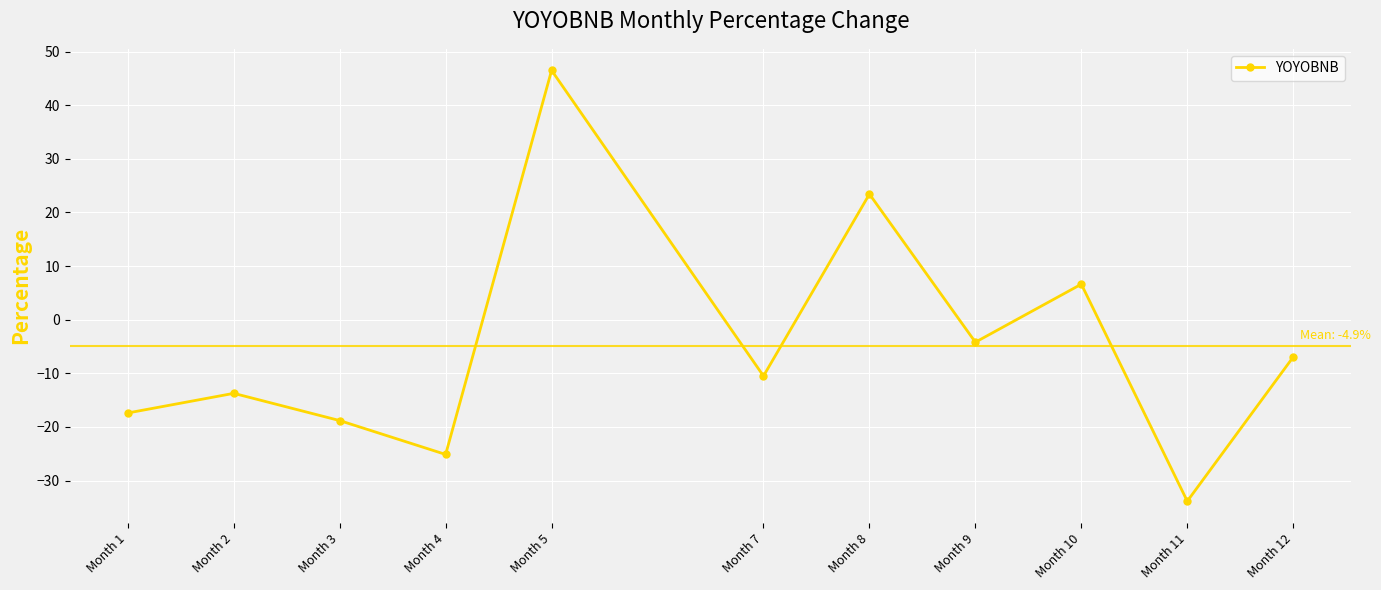

How many values are above zero?

3